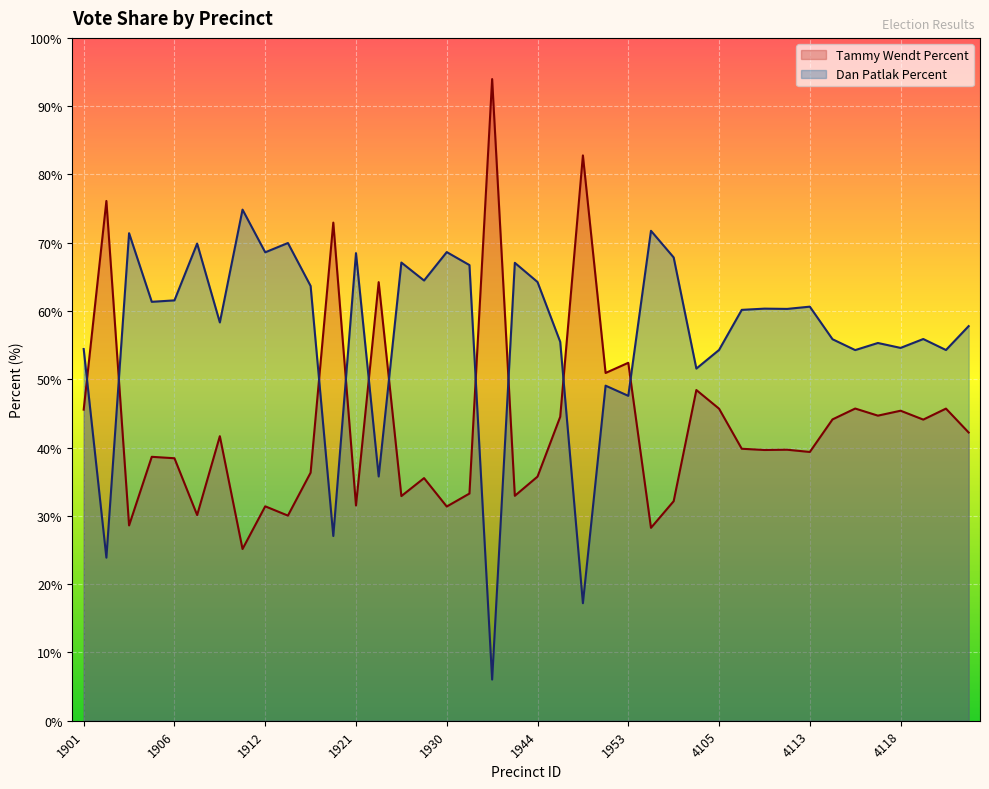

How many lines are shown in the chart?

2